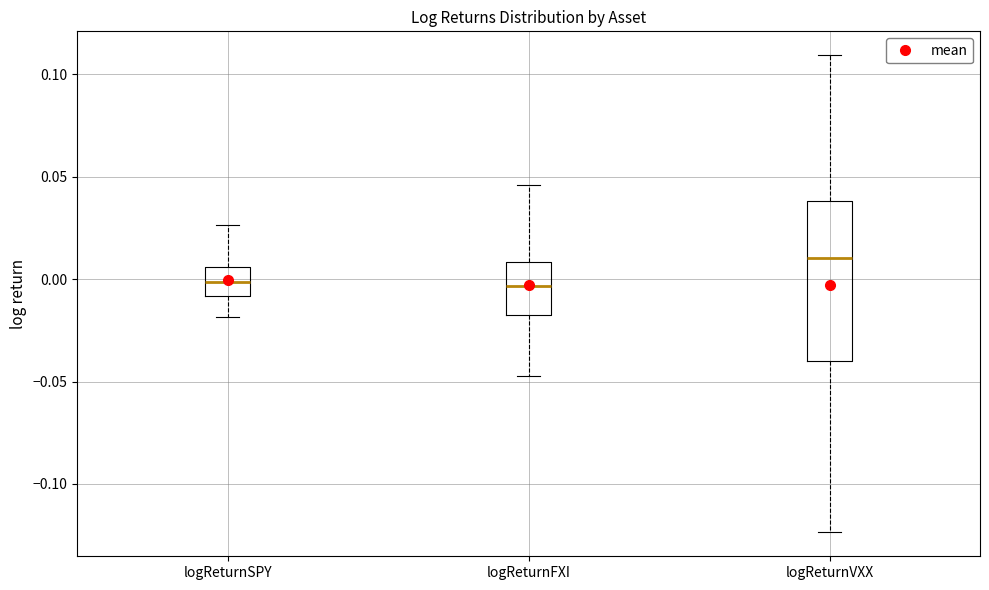

Reading left to right, transcribe this box plot: for each box, give where its median line is, the range the box spans, and where its two whiskers end, as read against the y-axis. The values are not printed on the chart, so give them approximately, as read against the axis.

logReturnSPY: median 0.000, box -0.010 to 0.005, whiskers -0.020 to 0.025
logReturnFXI: median -0.005, box -0.020 to 0.010, whiskers -0.045 to 0.045
logReturnVXX: median 0.010, box -0.040 to 0.040, whiskers -0.125 to 0.110